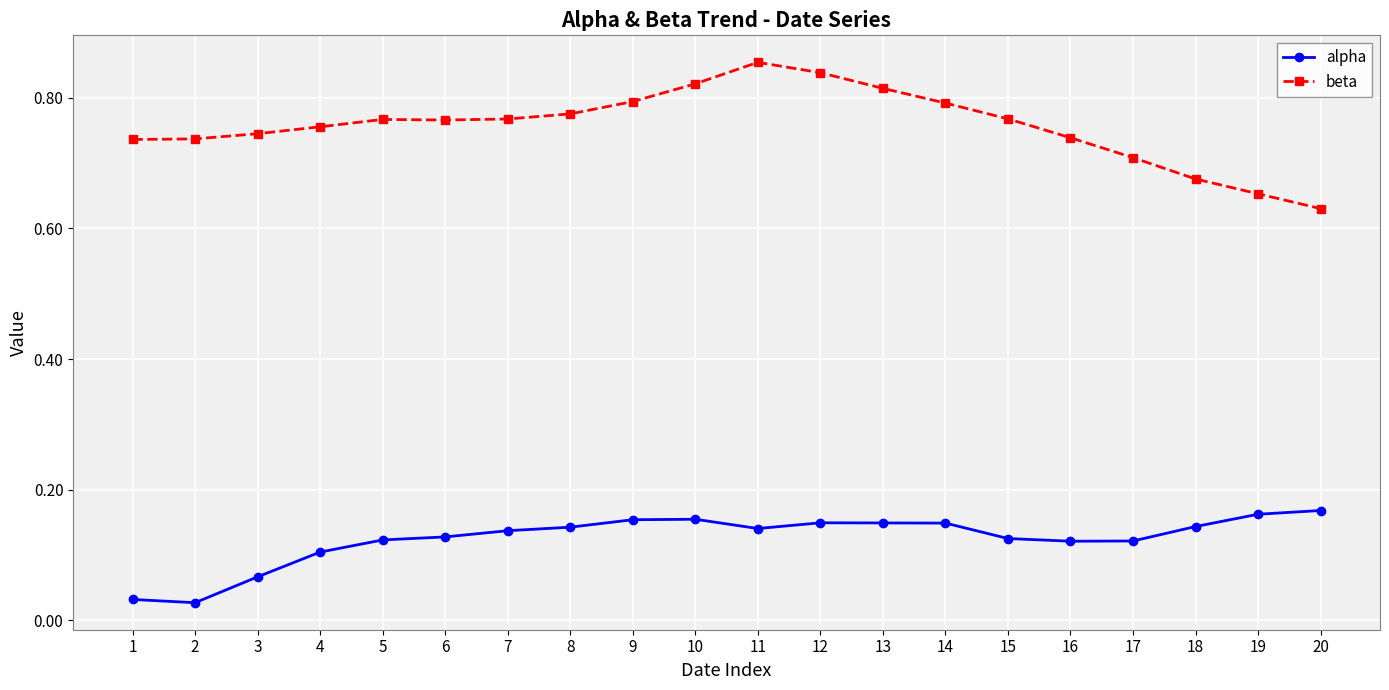

What is the sum of all alpha values?

2.5